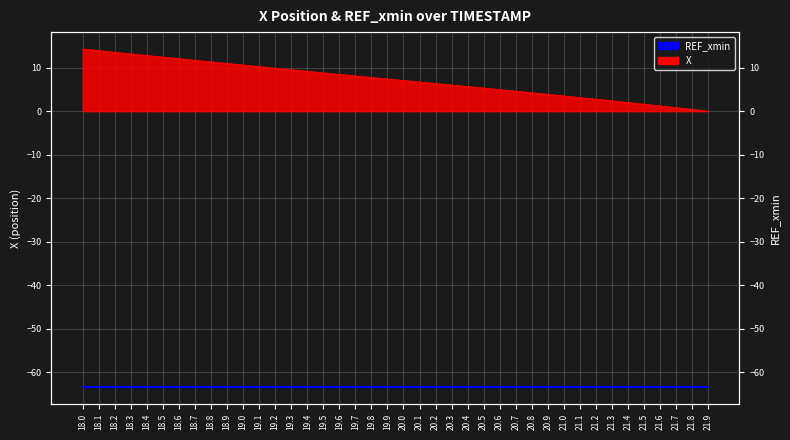

Where is the data nearest to the value 7?

20.0